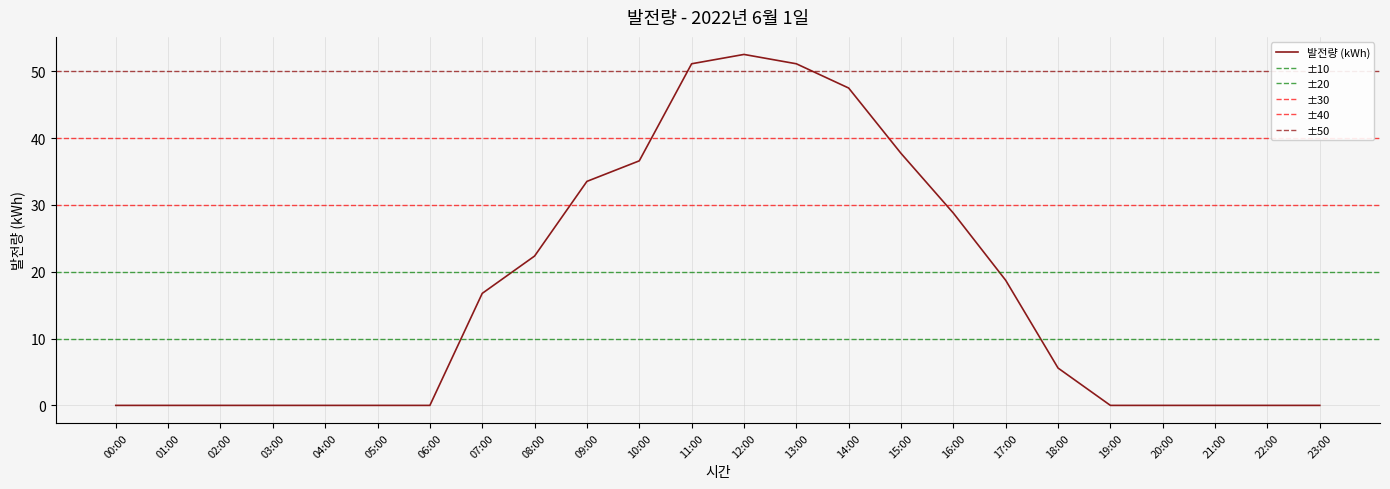

What is the approximate value at 12:00?

52.5